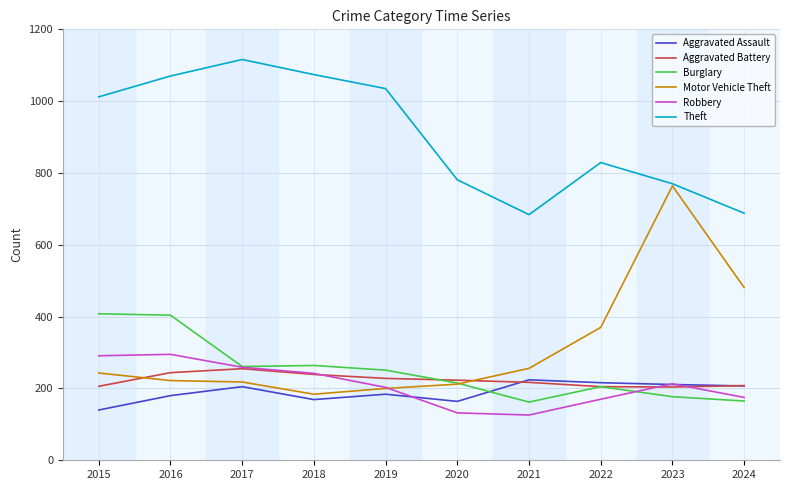

Rank the series by their maximum value, from lowest to highest.

Aggravated Assault, Aggravated Battery, Robbery, Burglary, Motor Vehicle Theft, Theft